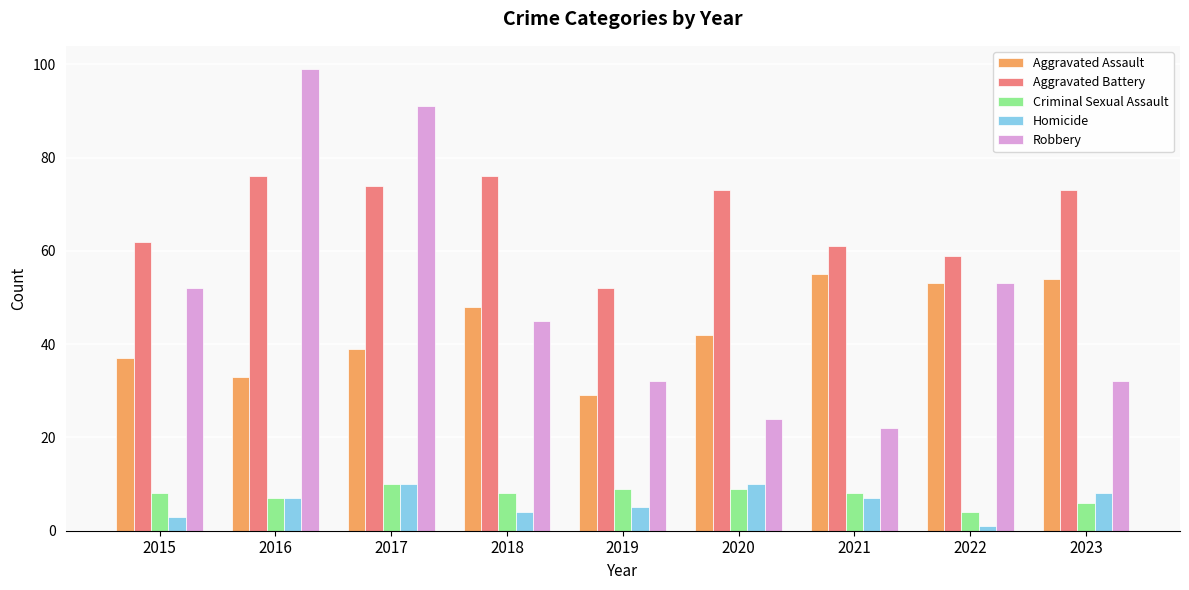

True or false: Robbery has a value of 132 at 2016.

False